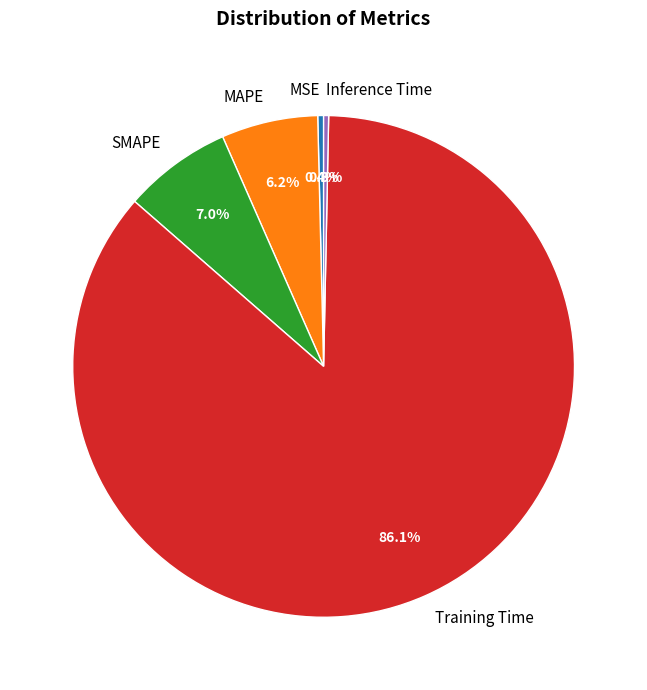

Which has a higher value, Training Time or MAPE?

Training Time